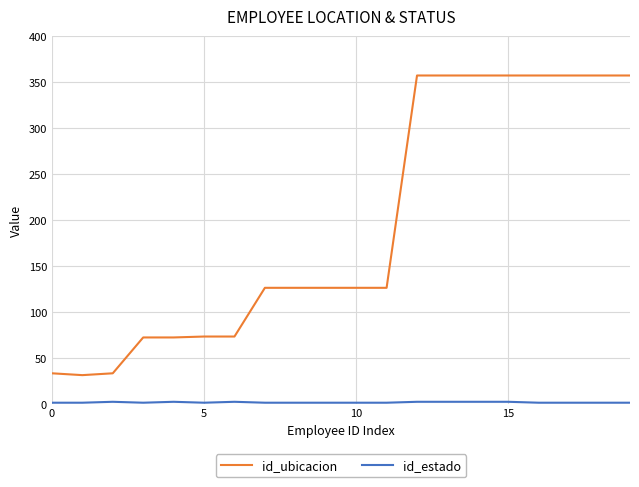

Is this an area chart (filled region under the line)?

No